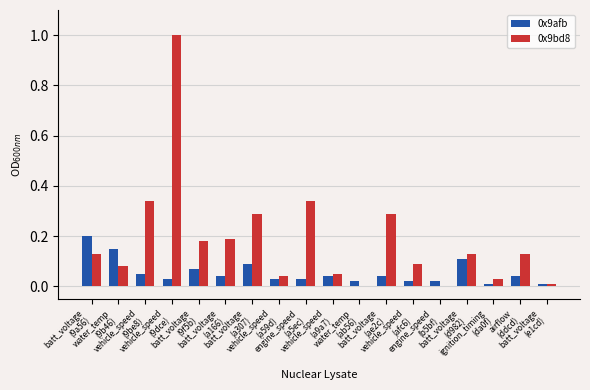

What is the sum of all 0x9bd8 values?

3.3